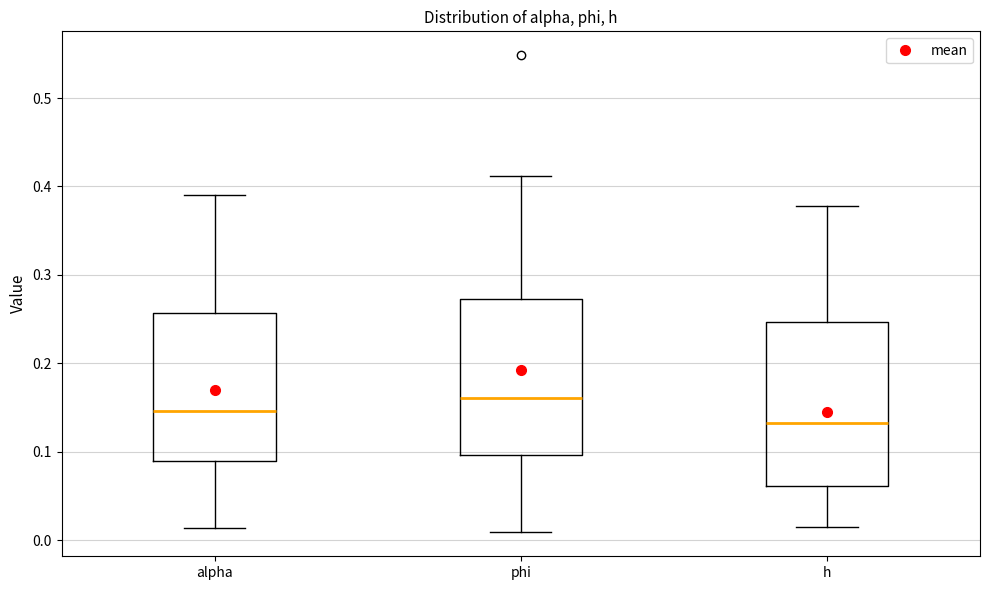

Which box has the highest median line?

phi